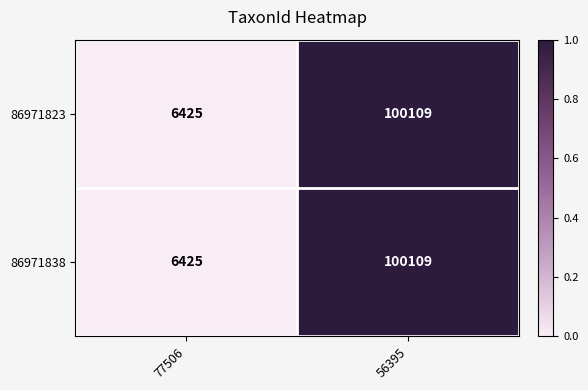

Rank the categories by 86971823 value from lowest to highest.

77506, 56395